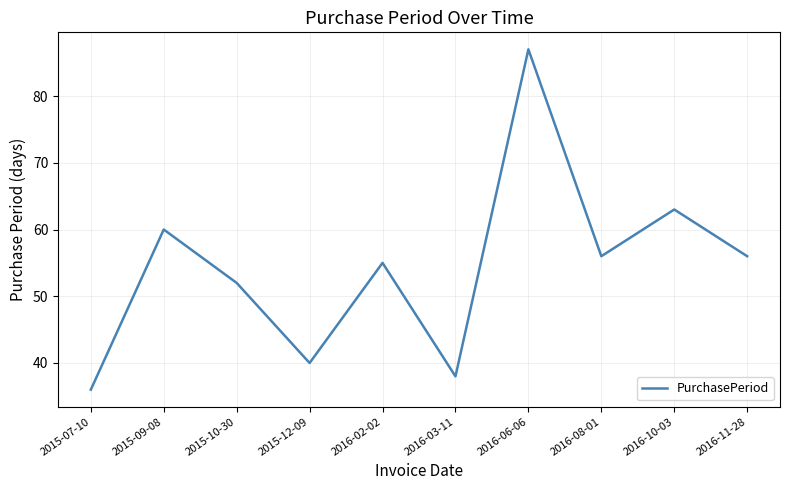

At which label does the data first exceed 56?

2015-09-08